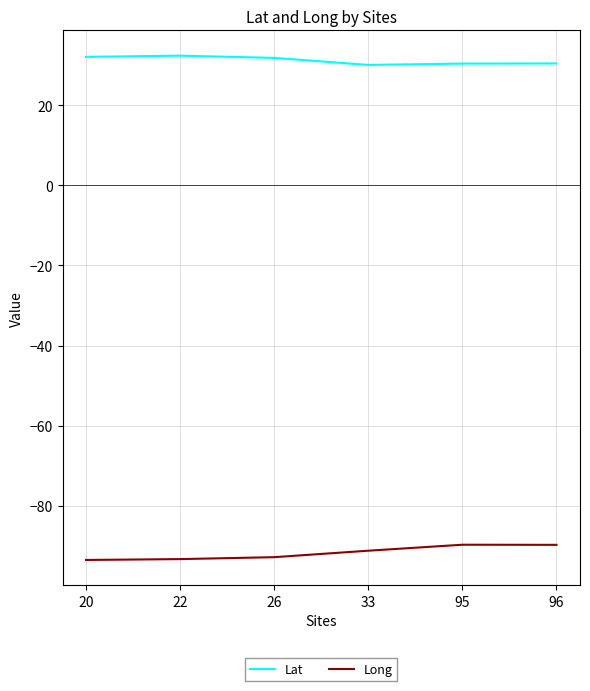

What are all the series names shown in the legend?

Lat, Long